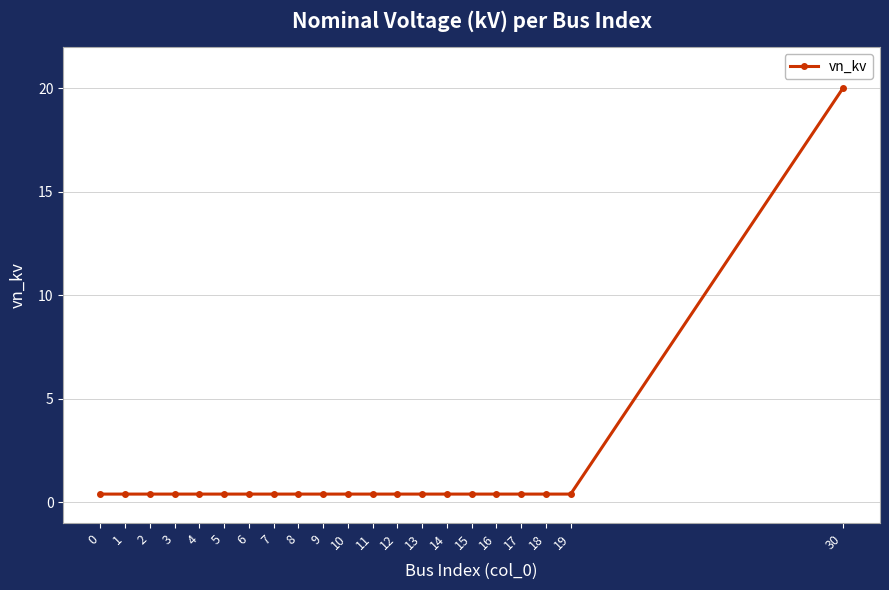

What is the sum of all values?

28.0